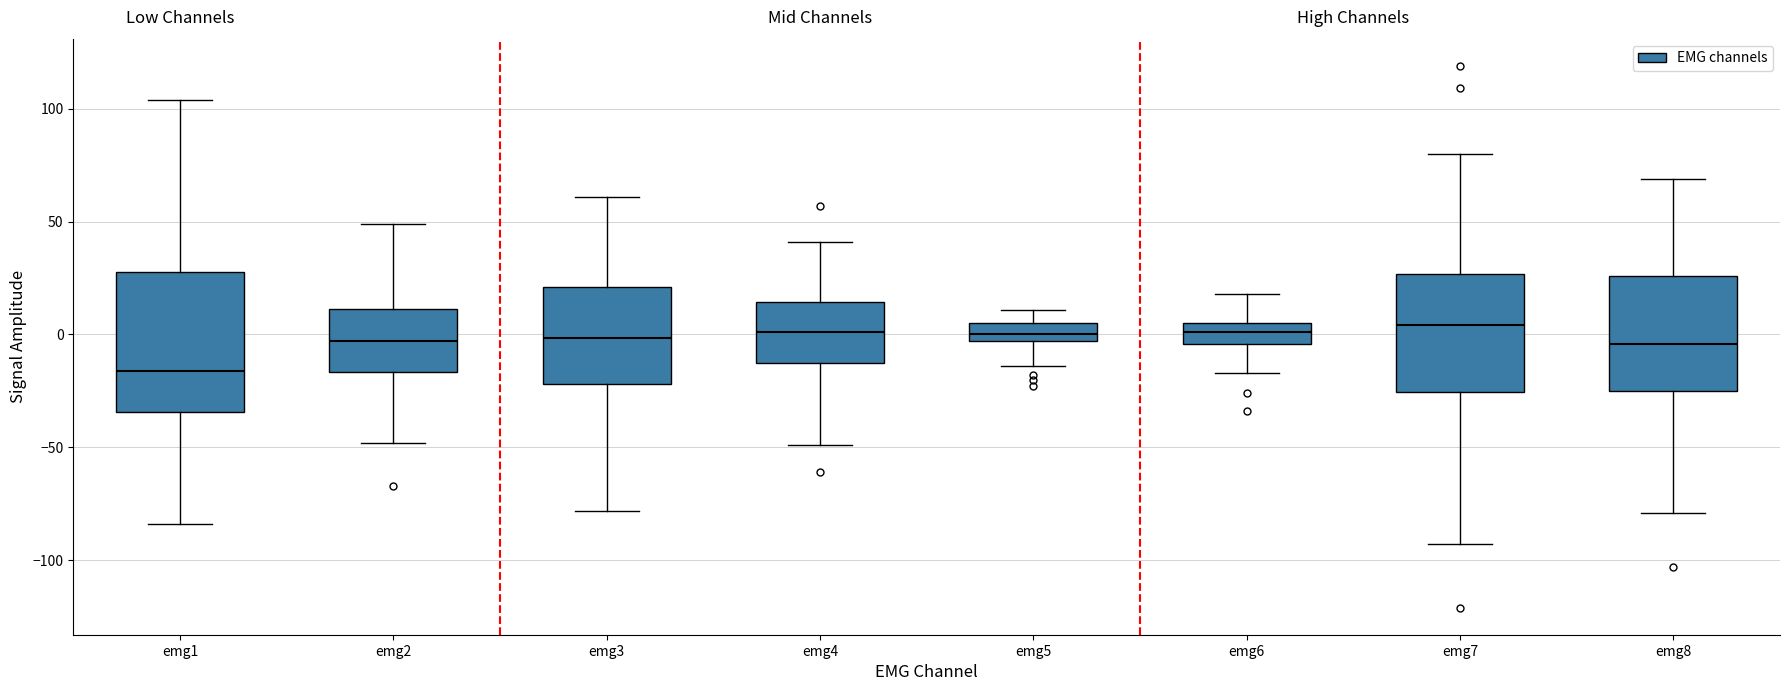

Reading left to right, transcribe this box plot: for each box, give where its median line is, the range the box spans, and where its two whiskers end, as read against the y-axis. The values are not printed on the chart, so give them approximately, as read against the axis.

emg1: median -15, box -35 to 30, whiskers -85 to 105
emg2: median -5, box -15 to 10, whiskers -50 to 50
emg3: median 0, box -20 to 20, whiskers -80 to 60
emg4: median 0, box -15 to 15, whiskers -50 to 40
emg5: median 0, box -5 to 5, whiskers -15 to 10
emg6: median 0, box -5 to 5, whiskers -15 to 20
emg7: median 5, box -25 to 25, whiskers -95 to 80
emg8: median -5, box -25 to 25, whiskers -80 to 70